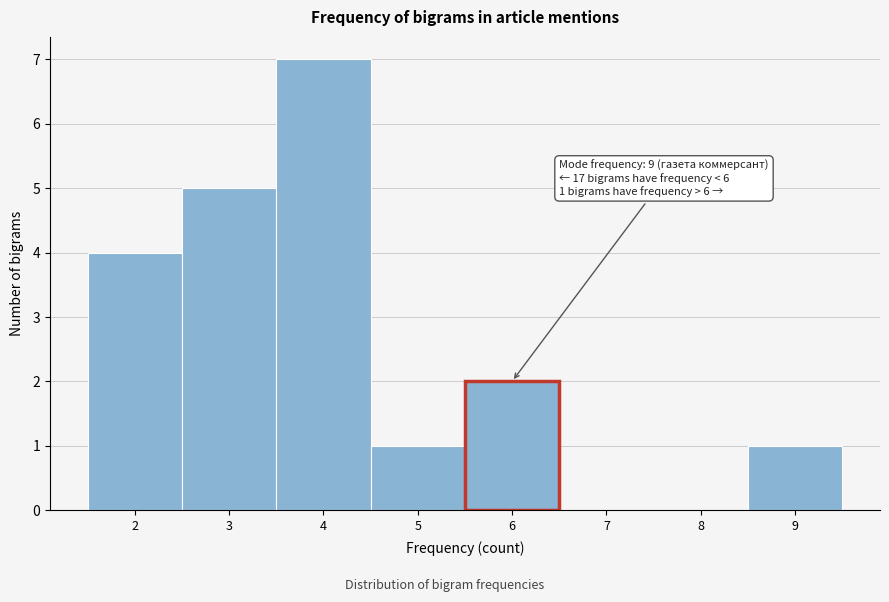

Which range on the x-axis has the tallest bar?

3.5 to 4.5